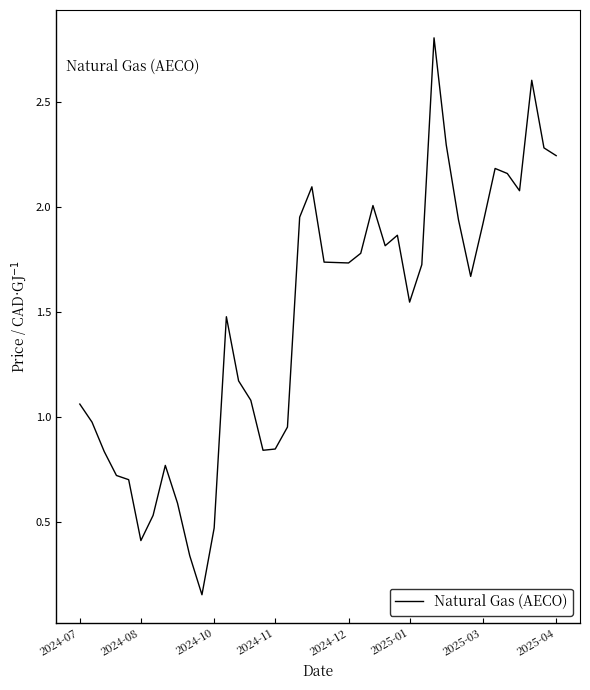

What is the difference between the maximum and minimum values?

2.7